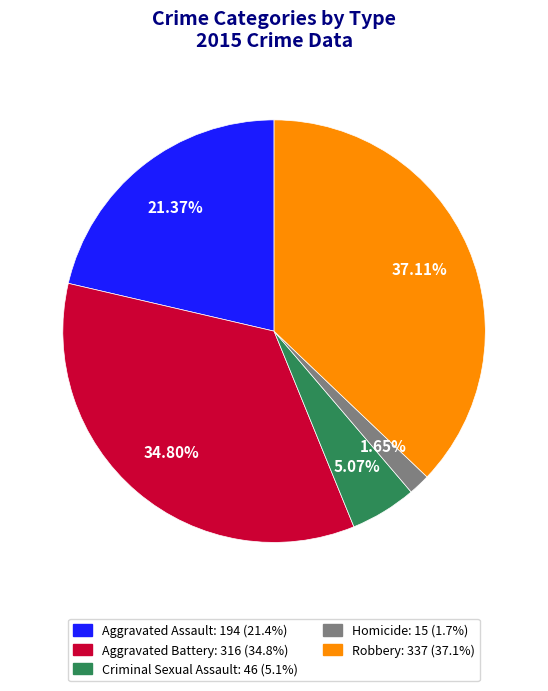

Does Robbery represent more than half of the total?

No